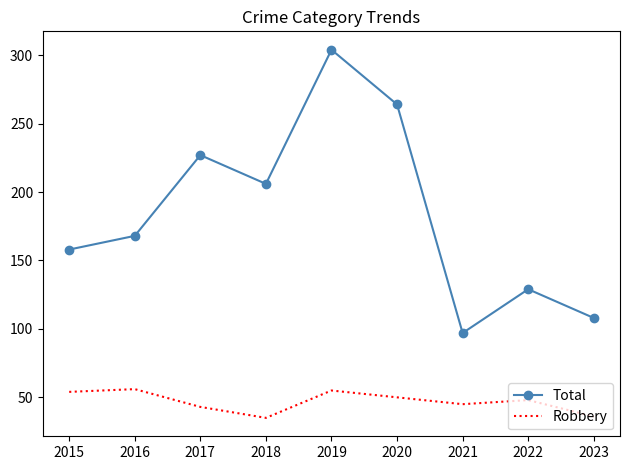

Which series has the widest spread of values?

Total